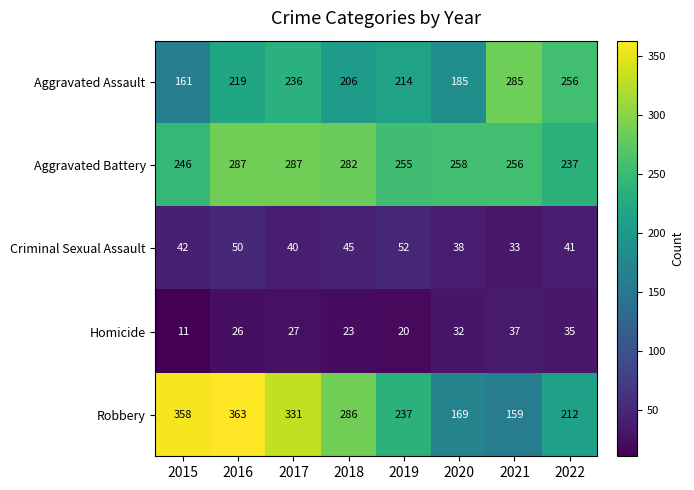

At which category does the chart reach its minimum across all series?

2015